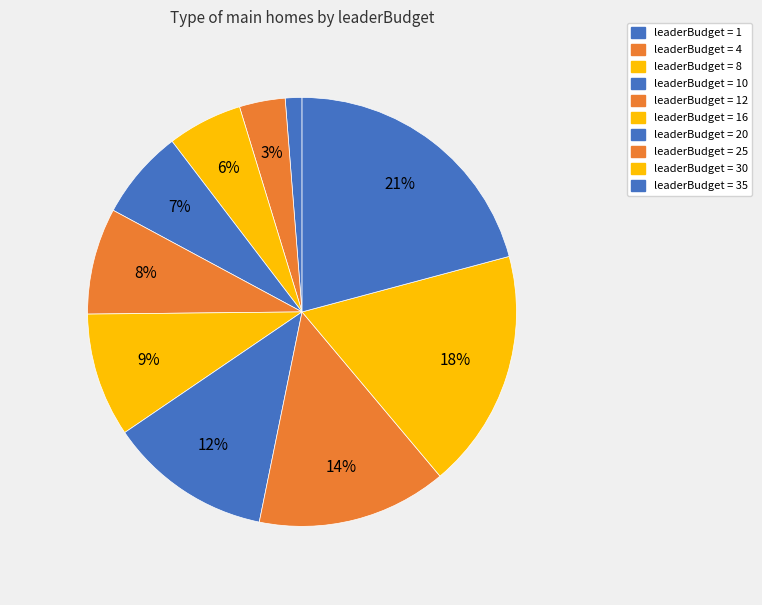

Count the number of slices in the pie.

10